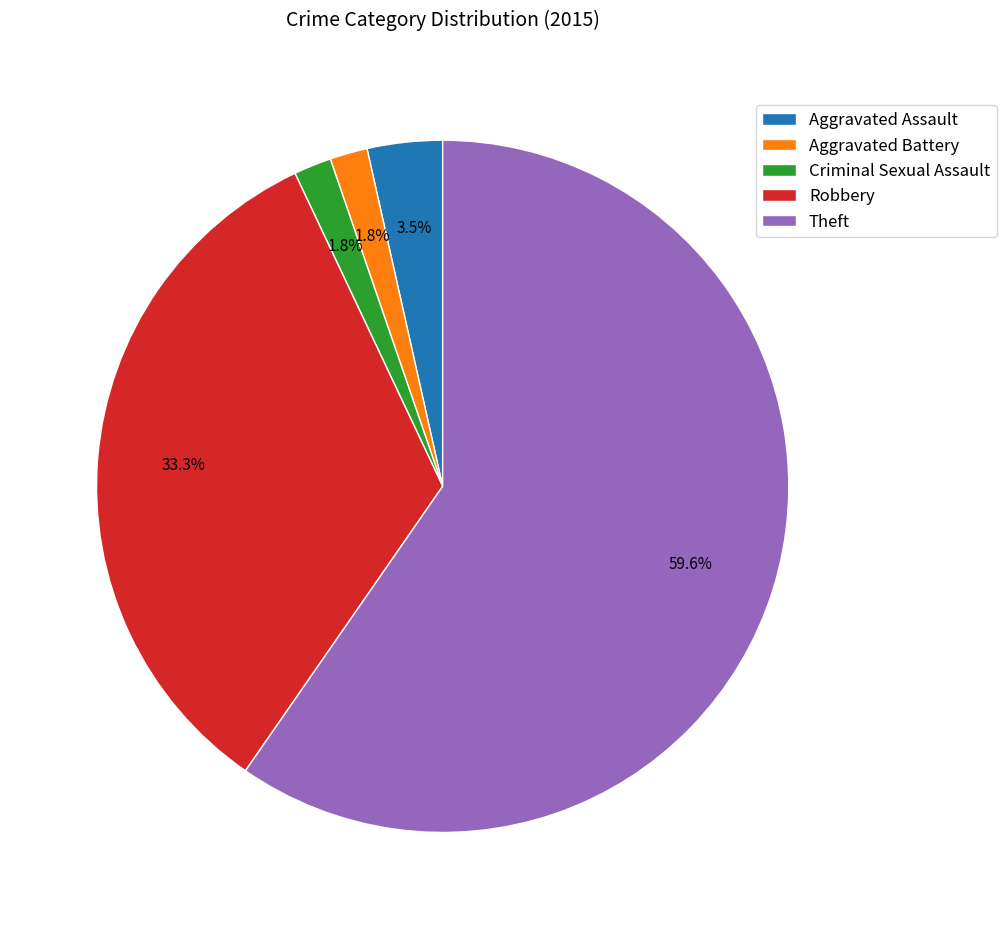

Count the number of slices in the pie.

5